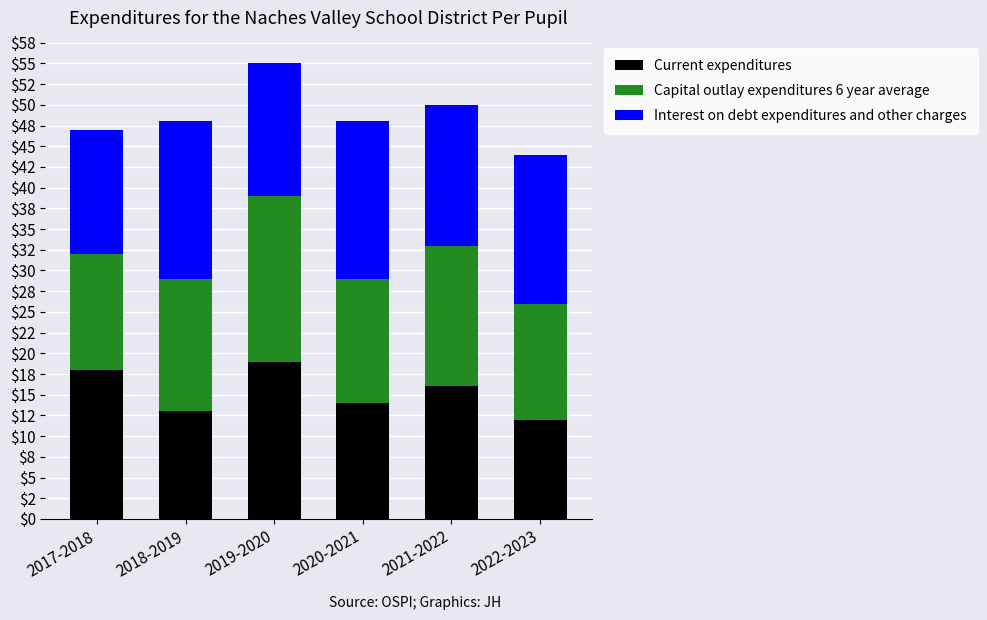

What is the difference between the maximum and second lowest values in the Current expenditures series?

6